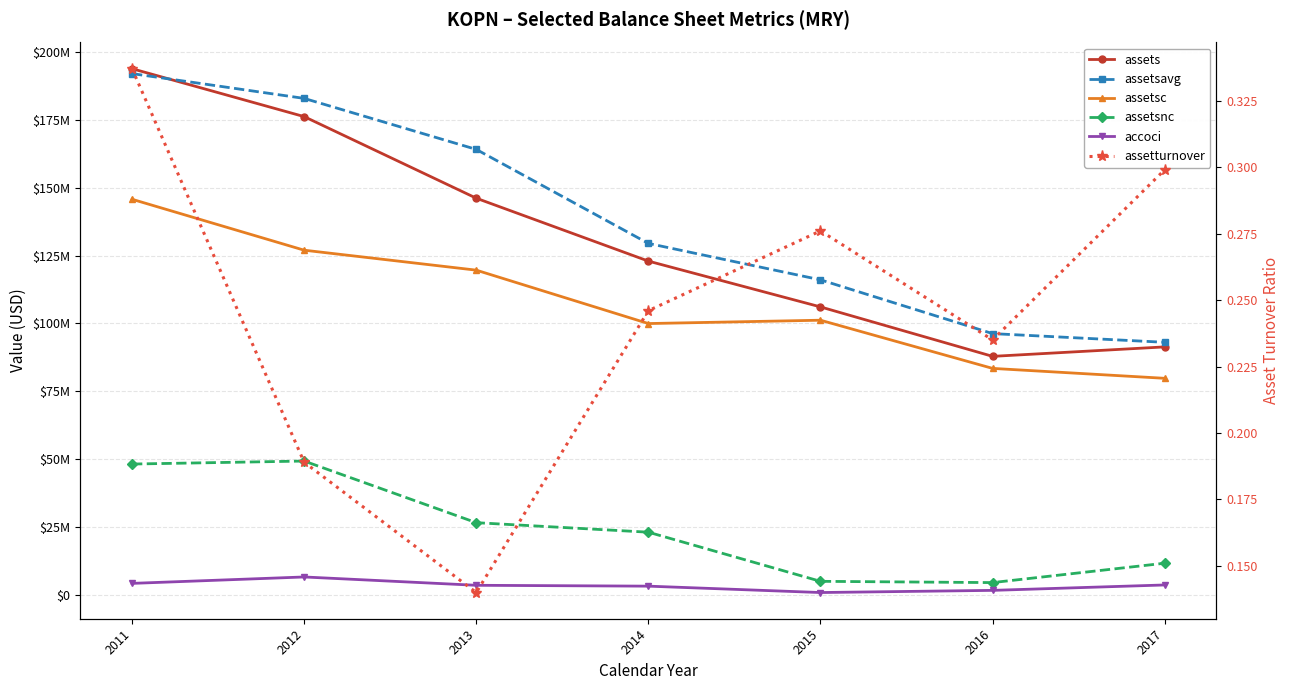

At which label does assetsc reach its minimum?

2017